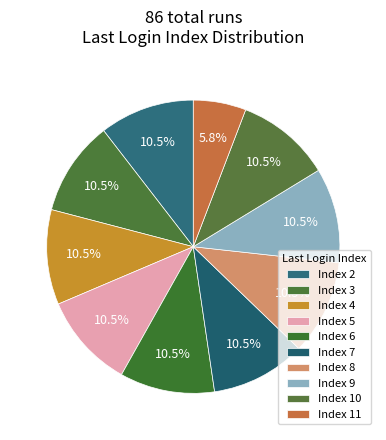

To the nearest percent, what portion does Index 6 represent?

11%